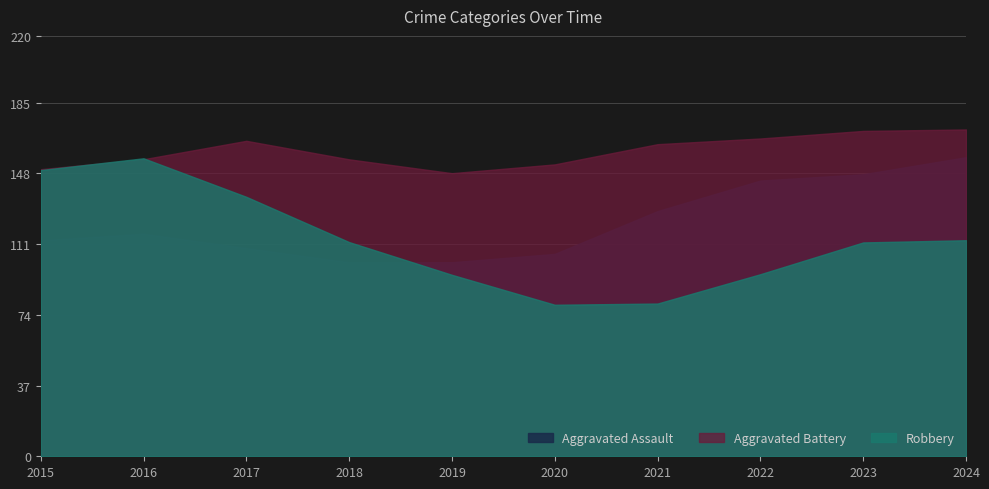

Is the value of Aggravated Assault at 2017 greater than the value of Robbery at 2020?

Yes